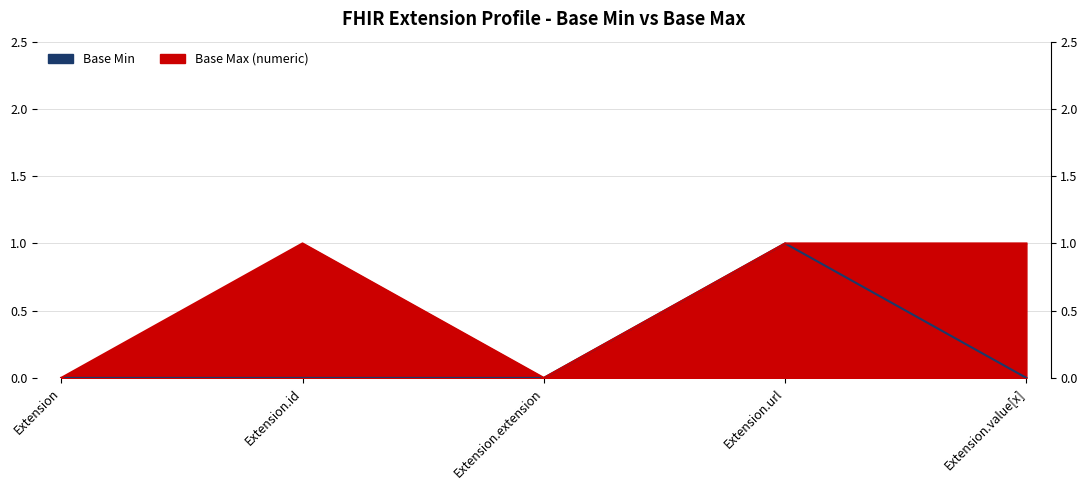

Reading left to right, list all the values displayed in this chart.

Base Min: 0	0	0	1	0
Base Max (numeric): 0	1	0	1	1